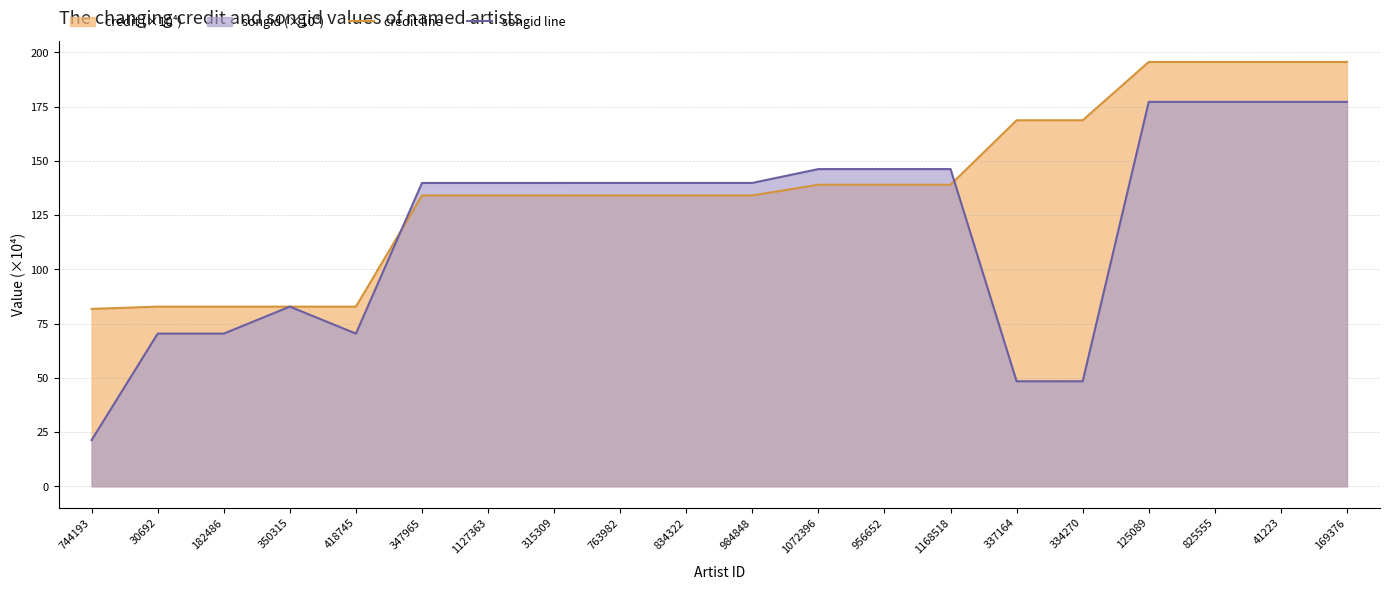

What is the difference between the maximum and minimum values in the songid line series?

155.9